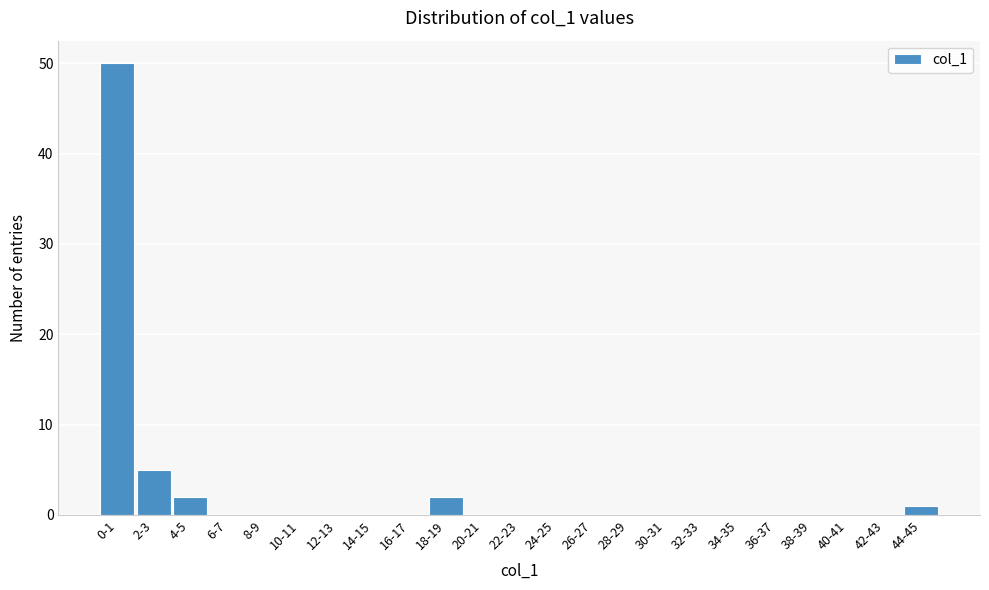

Reading left to right, transcribe all the data shown in this chart.

0-1=50	2-3=5	4-5=2	6-7=0	8-9=0	10-11=0	12-13=0	14-15=0	16-17=0	18-19=2	20-21=0	22-23=0	24-25=0	26-27=0	28-29=0	30-31=0	32-33=0	34-35=0	36-37=0	38-39=0	40-41=0	42-43=0	44-45=1